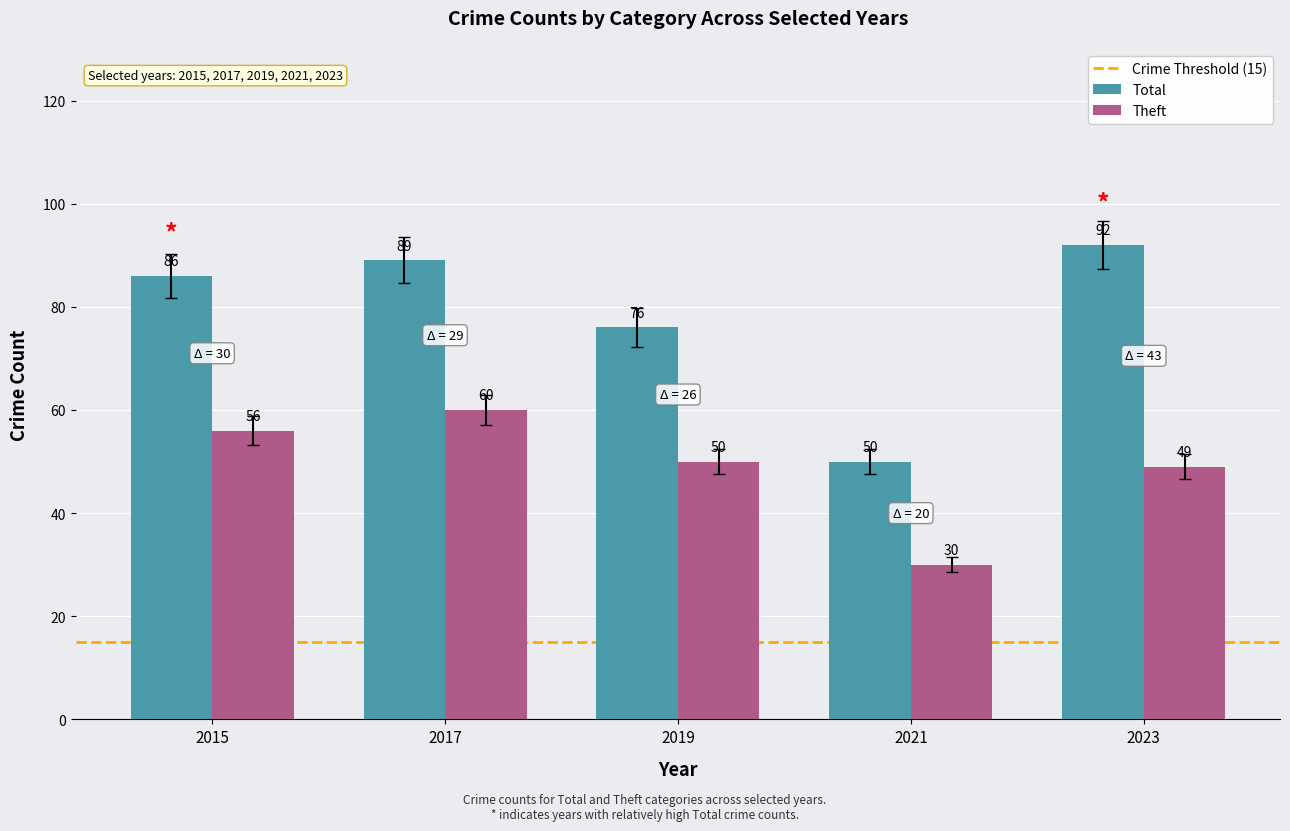

How many categories are shown in the chart?

5